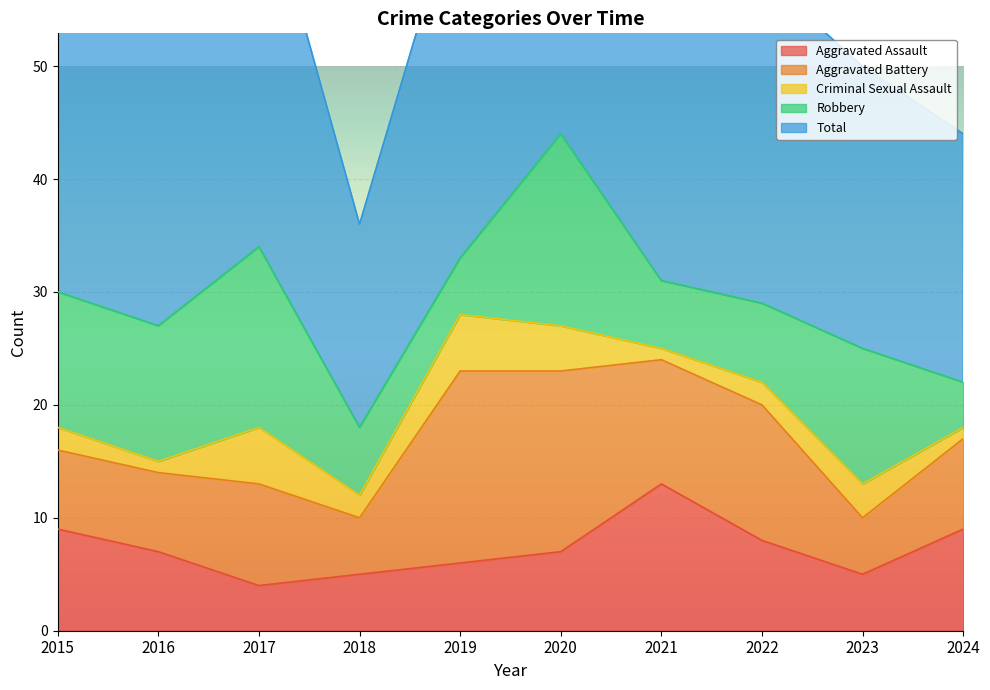

What is the value of the Aggravated Battery point at the 3rd from the left?

9